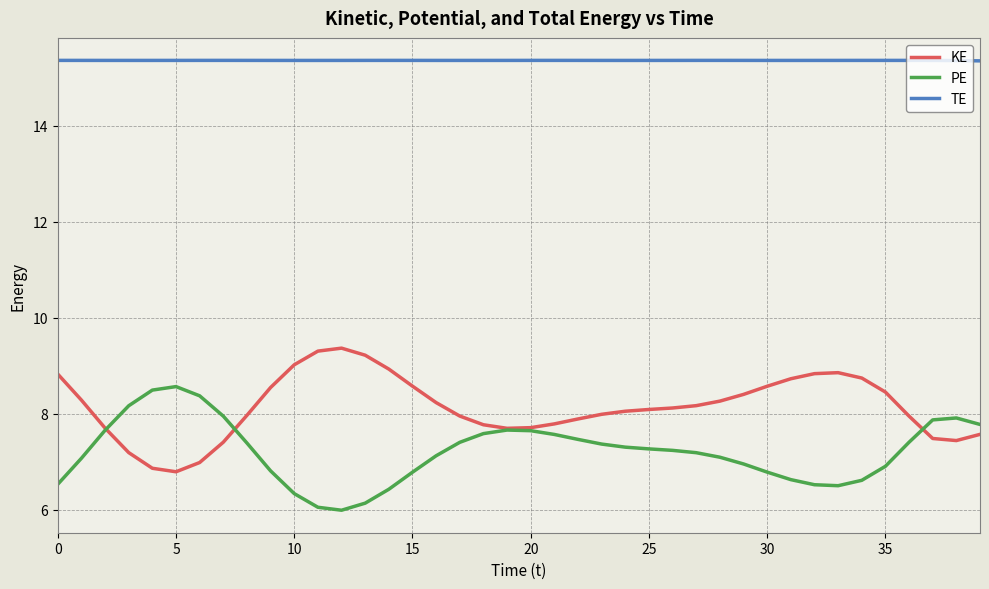

True or false: KE and TE cross at least once.

False